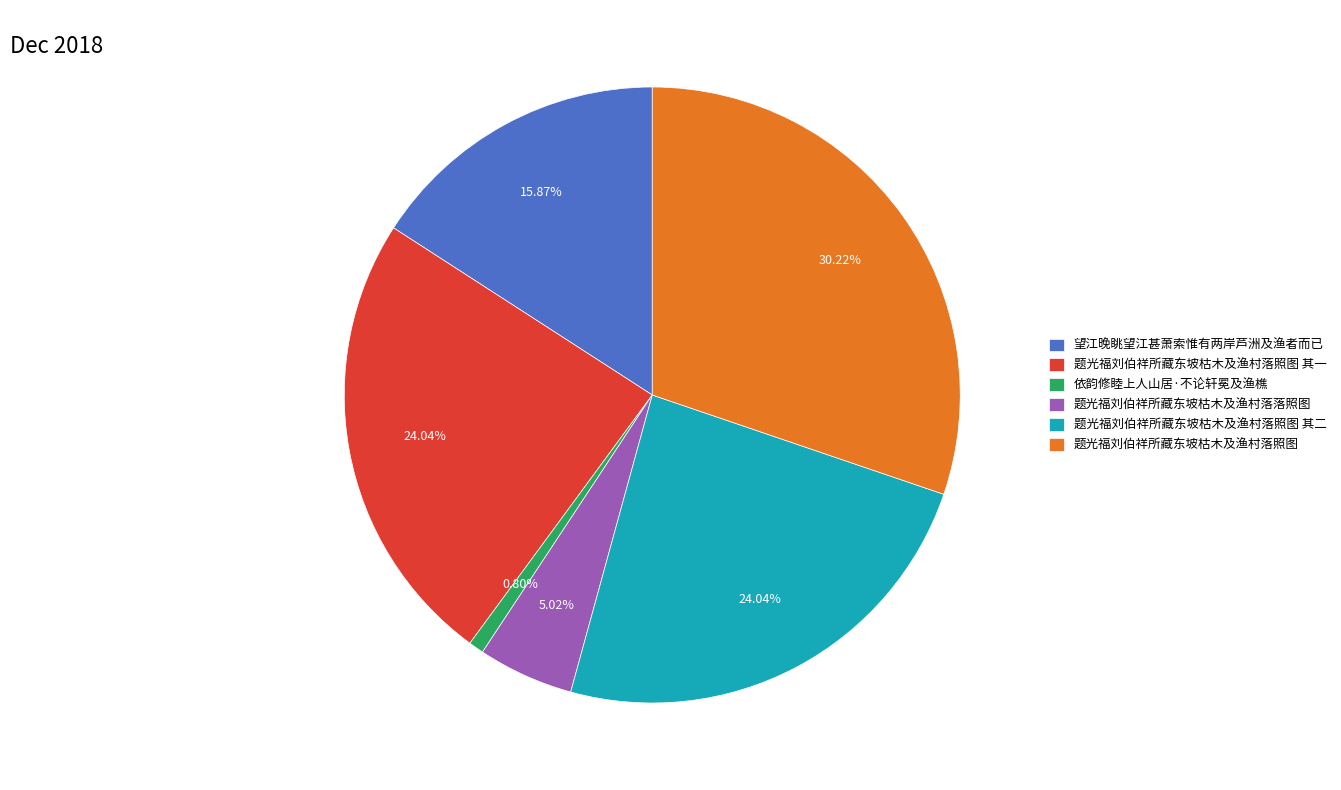

Is there a majority slice in this chart?

No